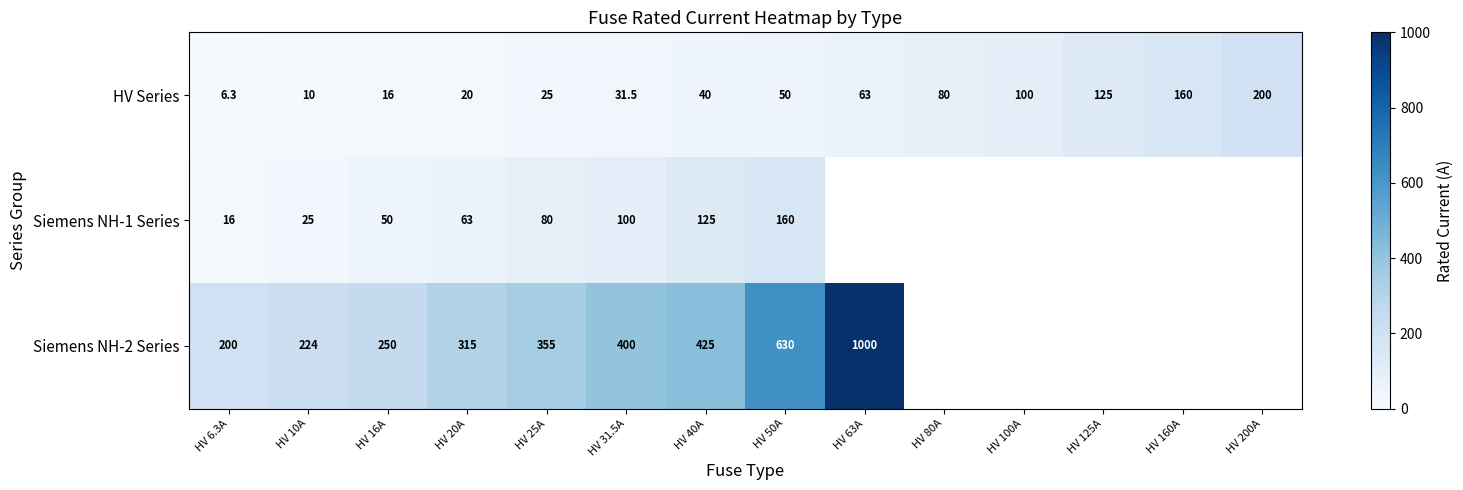

True or false: Siemens NH-2 Series has a value of 1008.5 at HV 50A.

False